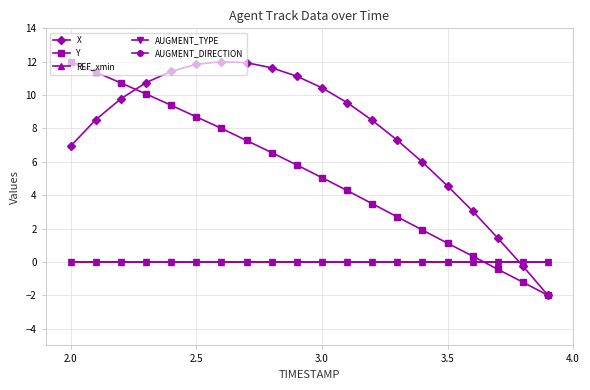

Rank the series by their maximum value, from lowest to highest.

REF_xmin, AUGMENT_TYPE, AUGMENT_DIRECTION, X, Y